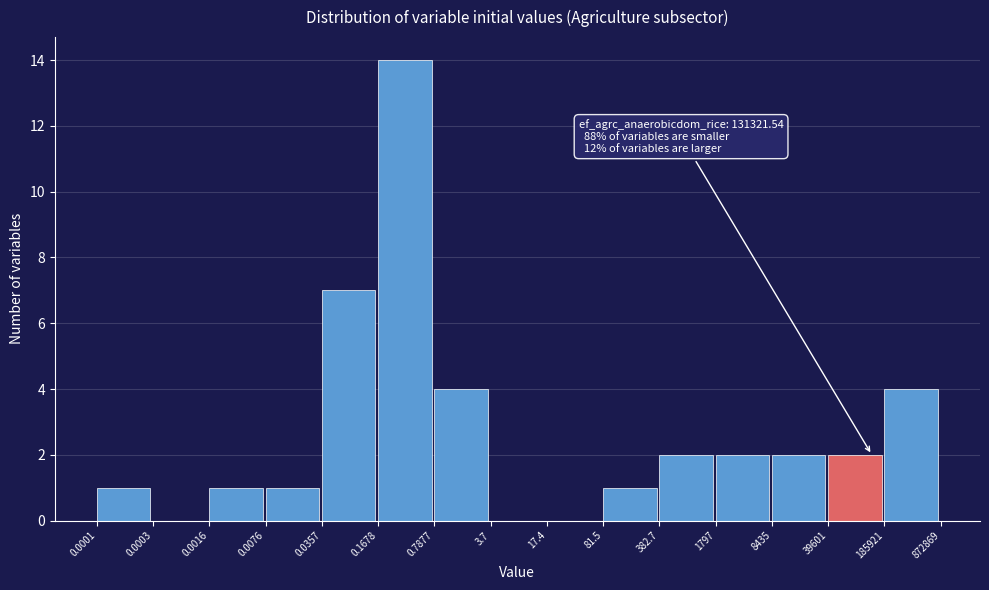

Reading right to left, list all the values displayed in this chart.

185921=4	39601=2	8435=2	1797=2	382.7=2	81.5=1	17.4=0	3.7=0	0.7877=4	0.1678=14	0.0357=7	0.0076=1	0.0016=1	0.0003=0	0.0001=1